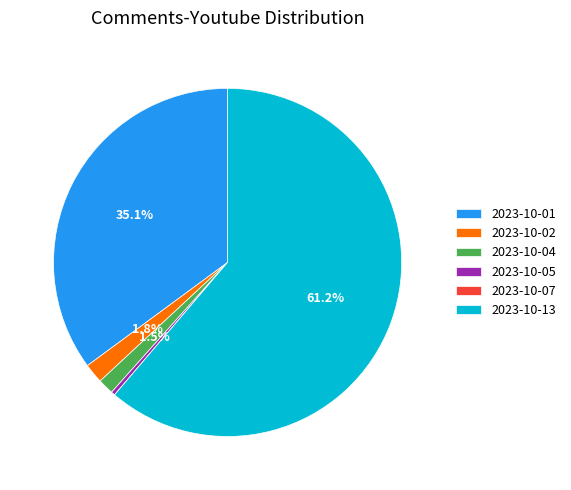

What is the largest slice in the pie chart?

2023-10-13